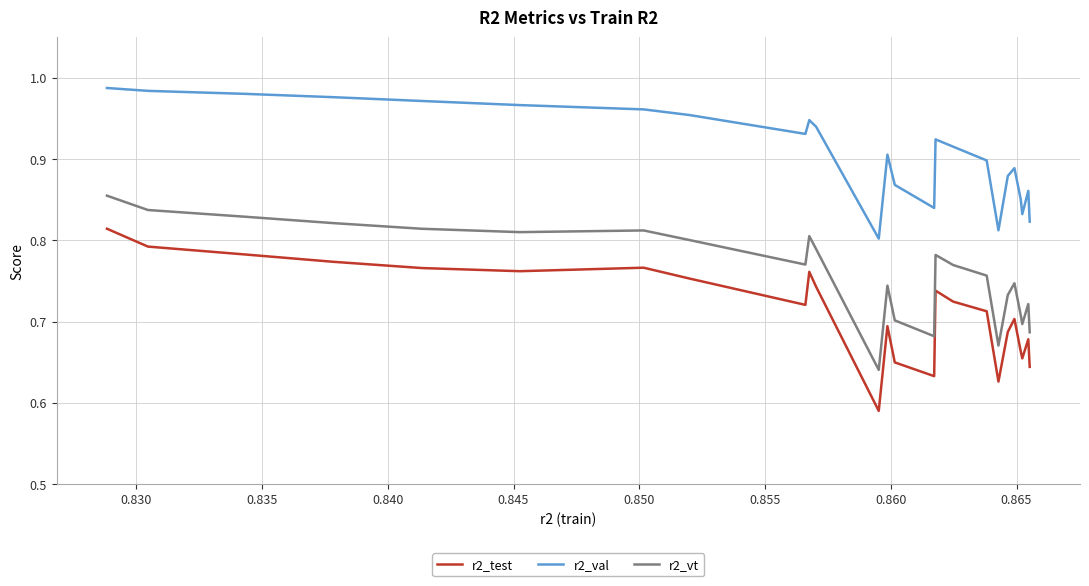

True or false: r2_test and r2_vt intersect in this chart.

False